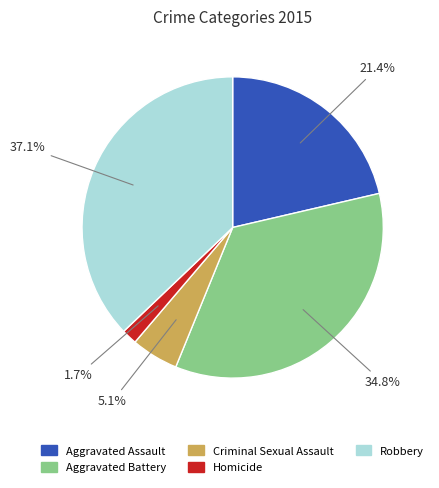

Is there a majority slice in this chart?

No